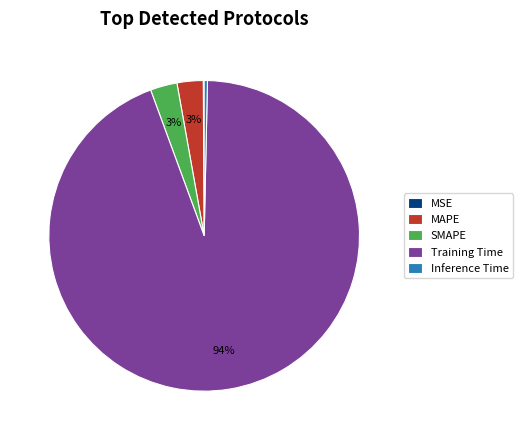

What percentage is the SMAPE slice, to the nearest percent?

3%